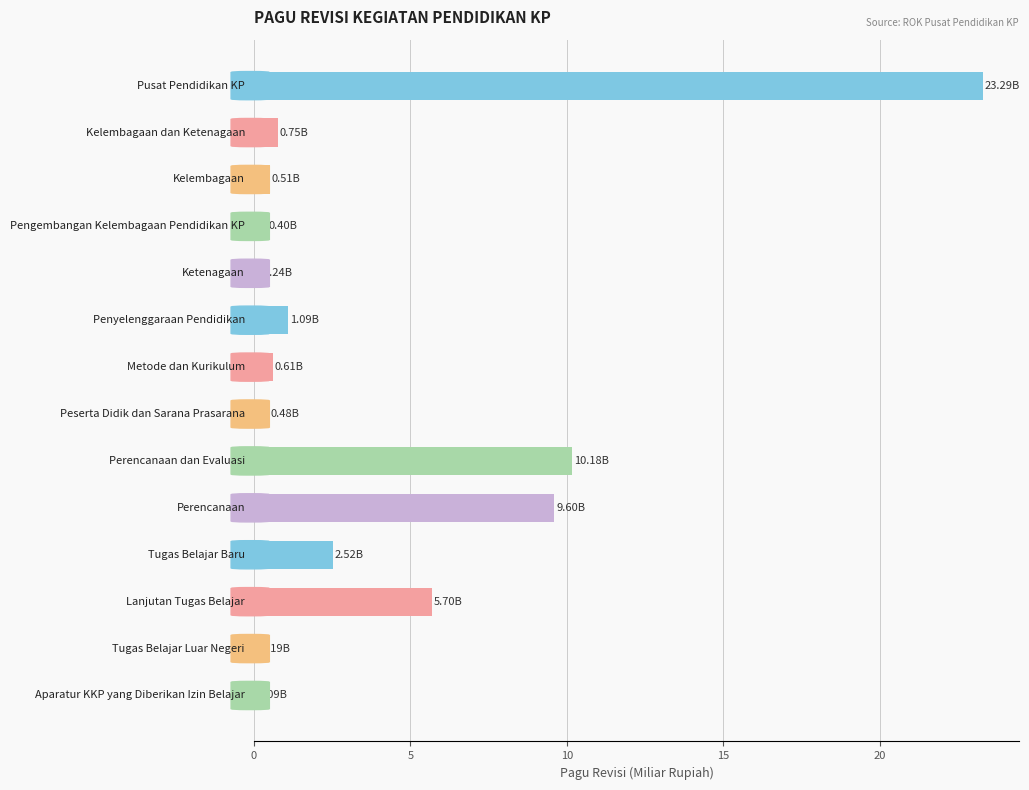

What is the sum of all values?

55.6